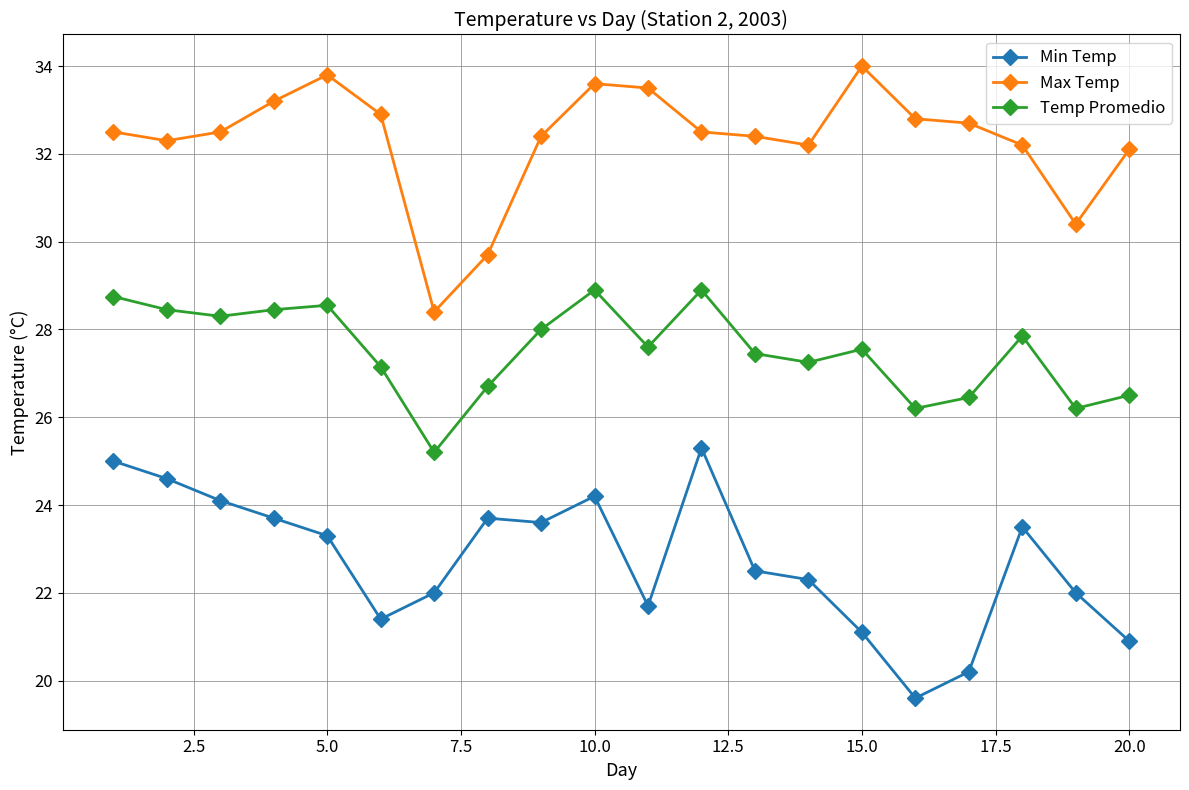

What is the sum of all Temp Promedio values?

550.4